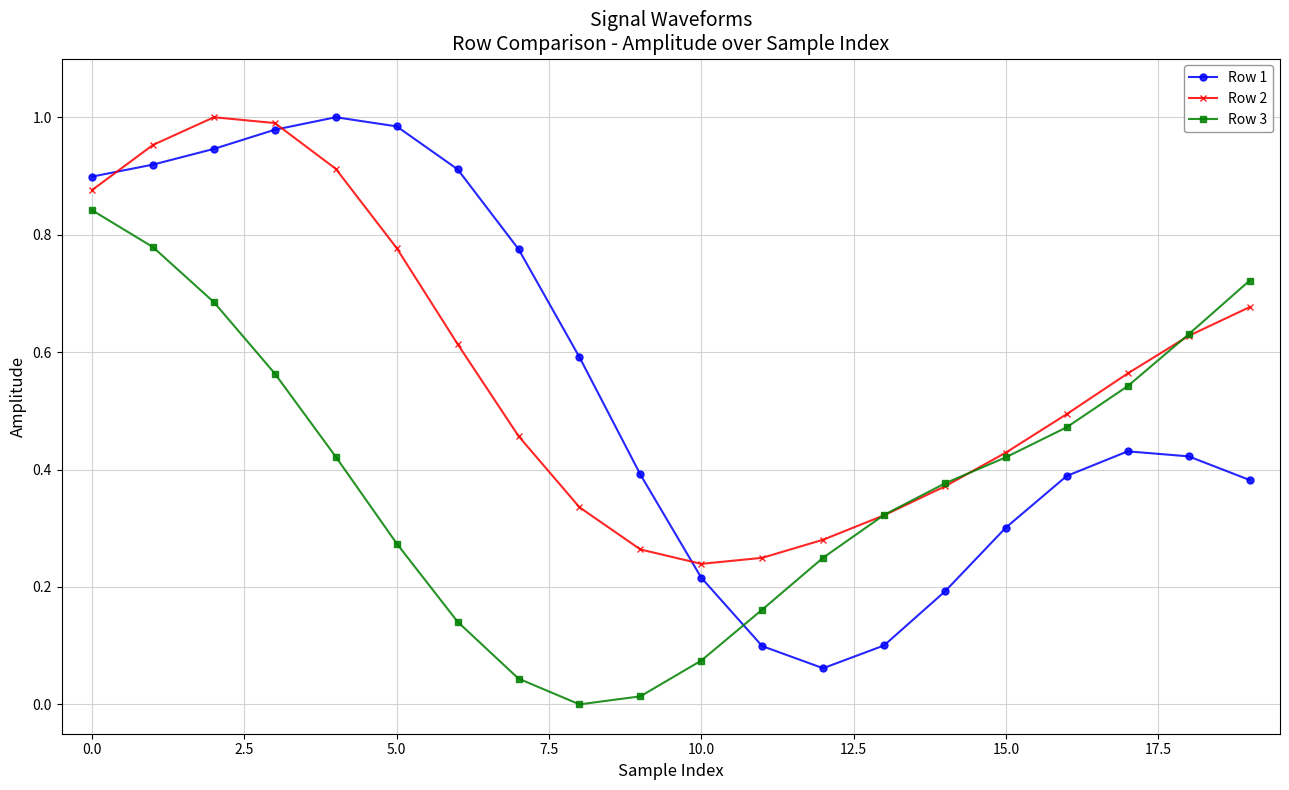

Which series has the widest spread of values?

Row 1